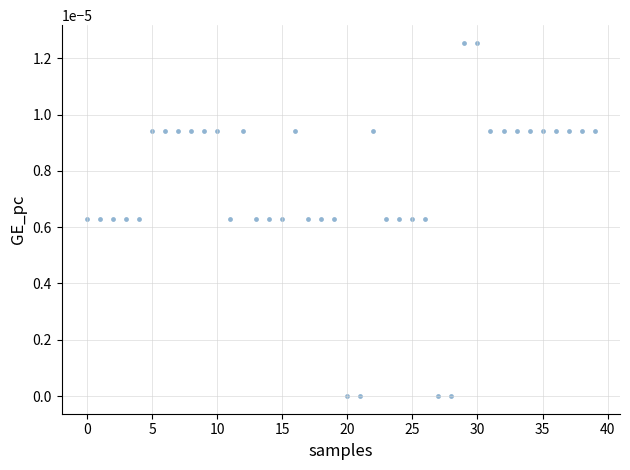

Count the number of points in this scatter plot.

40